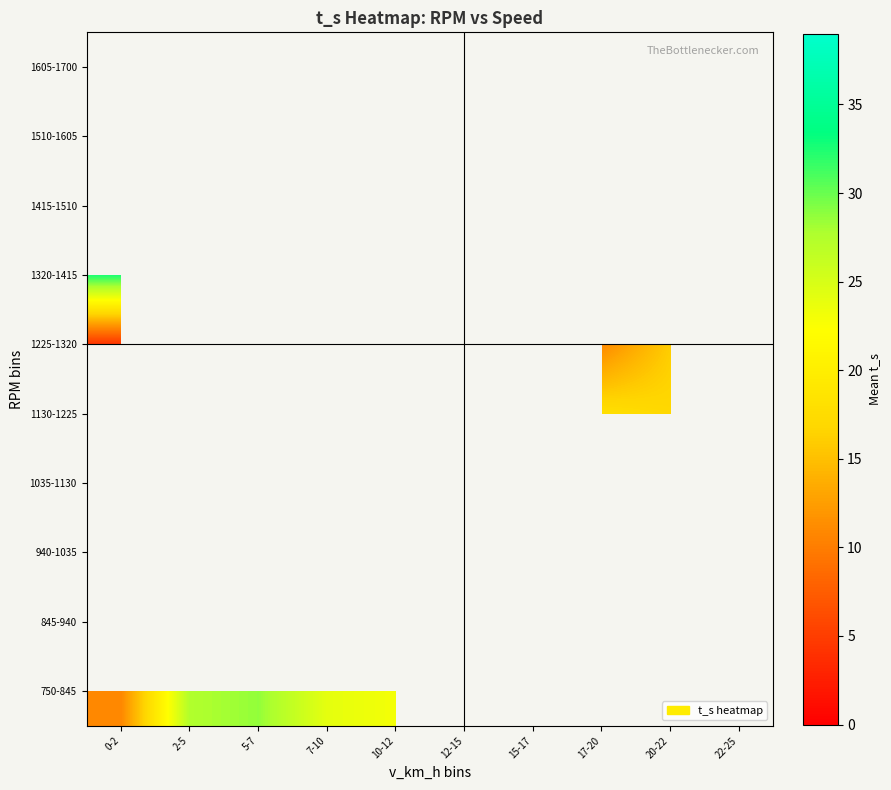

At which label is row_0 closest to 19?

10-12